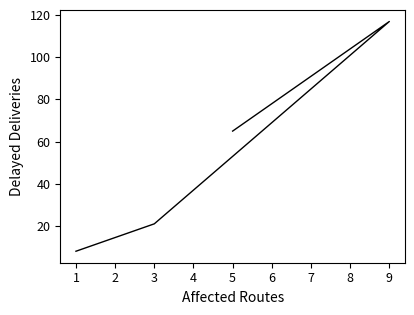

Is this an area chart (filled region under the line)?

No